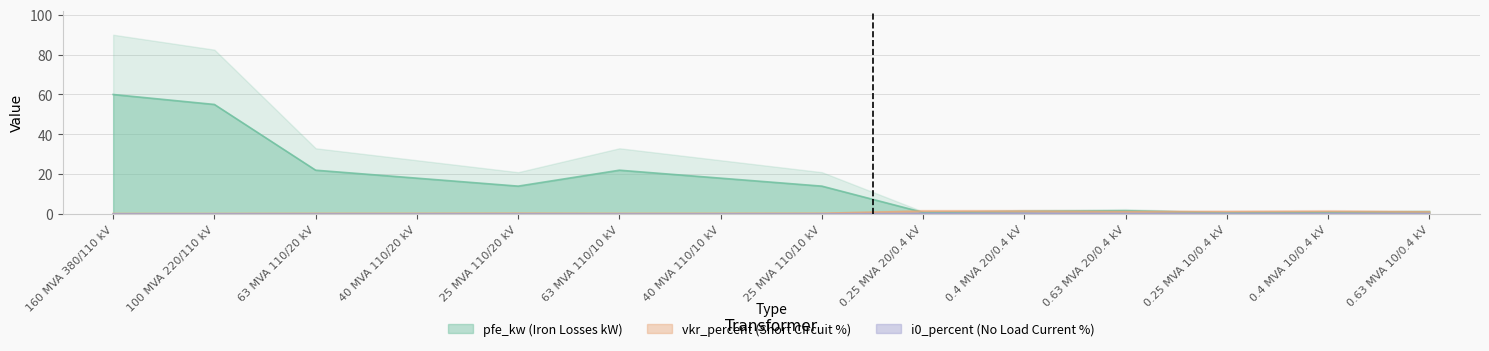

What is the sum of all pfe_kw values?

229.5